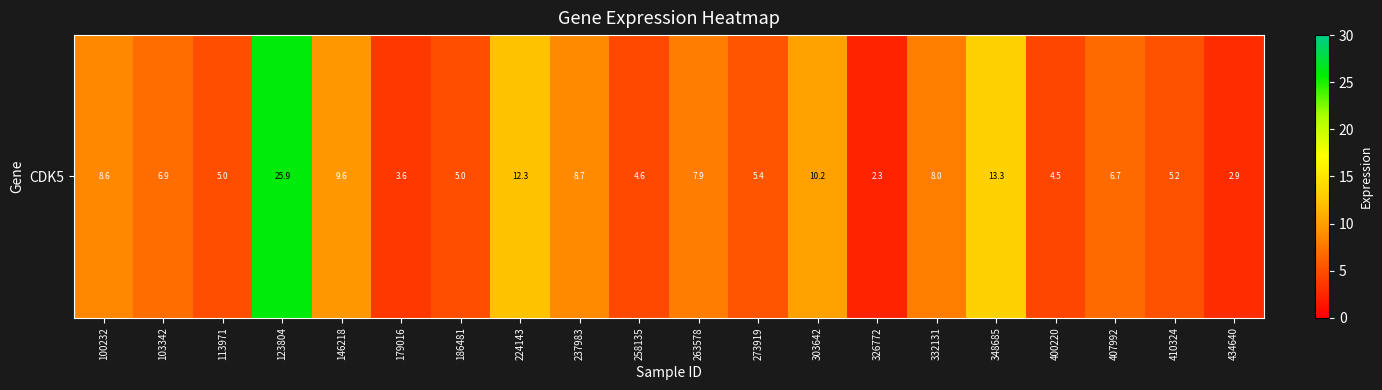

What is the sum of the values at 237983 and 303642?

19.0